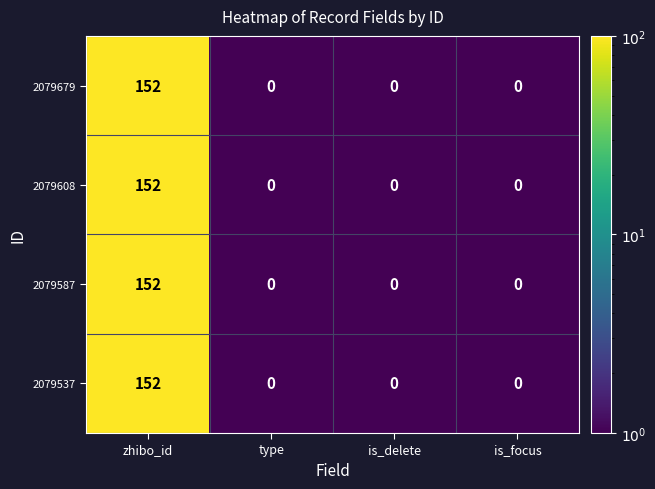

At which category is the sum across all series the highest?

zhibo_id